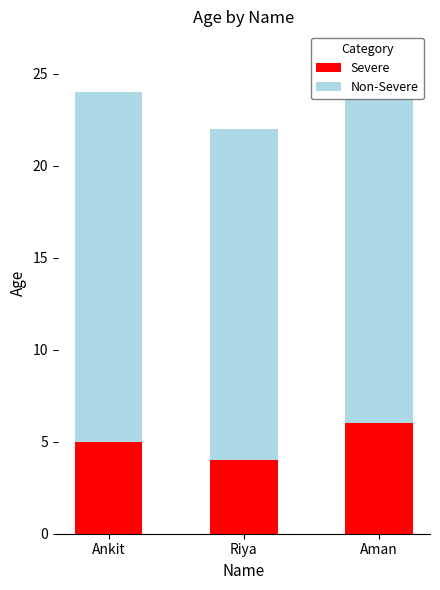

Between Ankit and Aman, which series saw the biggest shift?

Severe